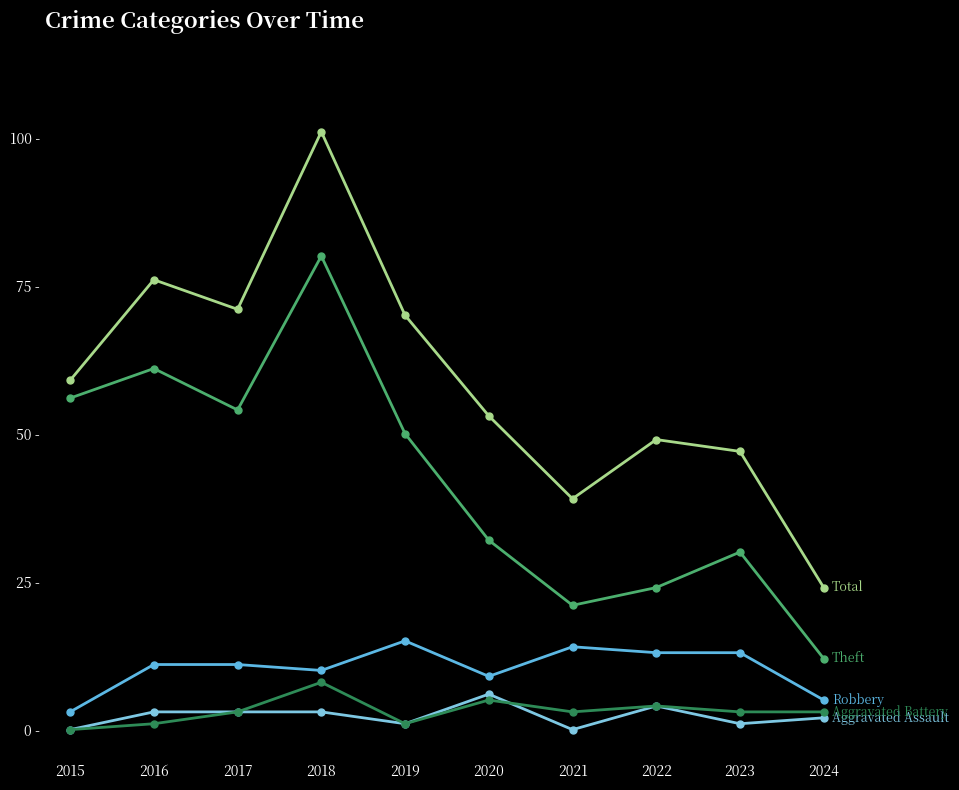

Reading right to left, extract all data points from this chart.

Robbery: 2024=5	2023=13	2022=13	2021=14	2020=9	2019=15	2018=10	2017=11	2016=11	2015=3
Theft: 2024=12	2023=30	2022=24	2021=21	2020=32	2019=50	2018=80	2017=54	2016=61	2015=56
Total: 2024=24	2023=47	2022=49	2021=39	2020=53	2019=70	2018=101	2017=71	2016=76	2015=59
Aggravated Assault: 2024=2	2023=1	2022=4	2021=0	2020=6	2019=1	2018=3	2017=3	2016=3	2015=0
Aggravated Battery: 2024=3	2023=3	2022=4	2021=3	2020=5	2019=1	2018=8	2017=3	2016=1	2015=0